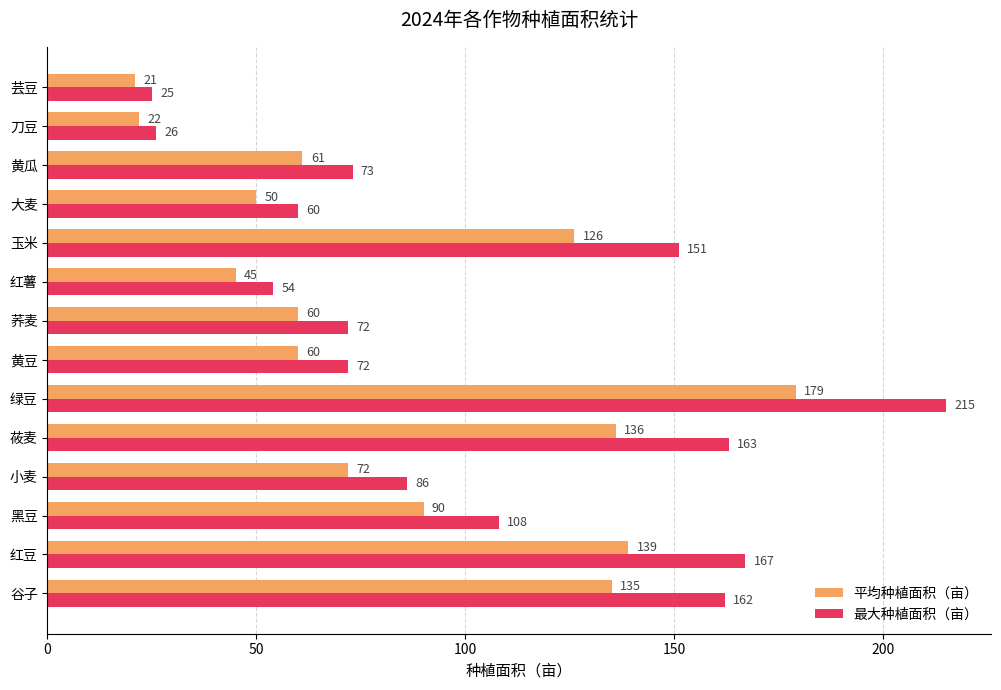

What value does the 平均种植面积（亩） series have at 黄豆, to the nearest 50?

50